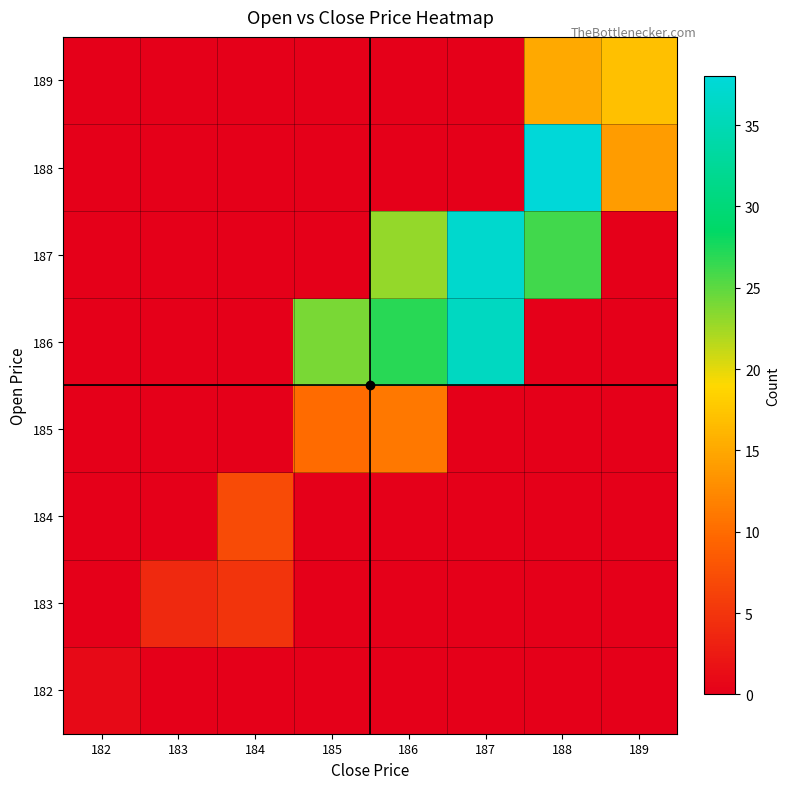

How many data points does each series have?

8